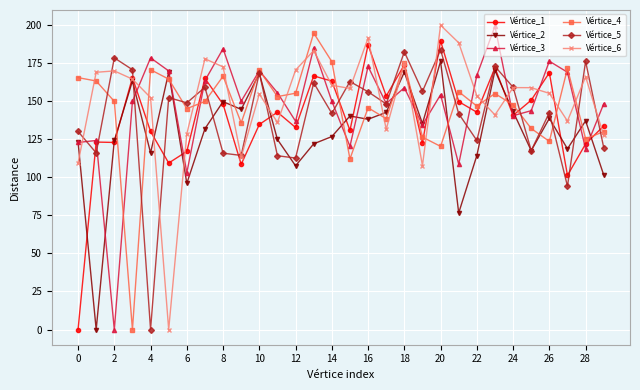

What is the maximum value shown in the chart?

200.1